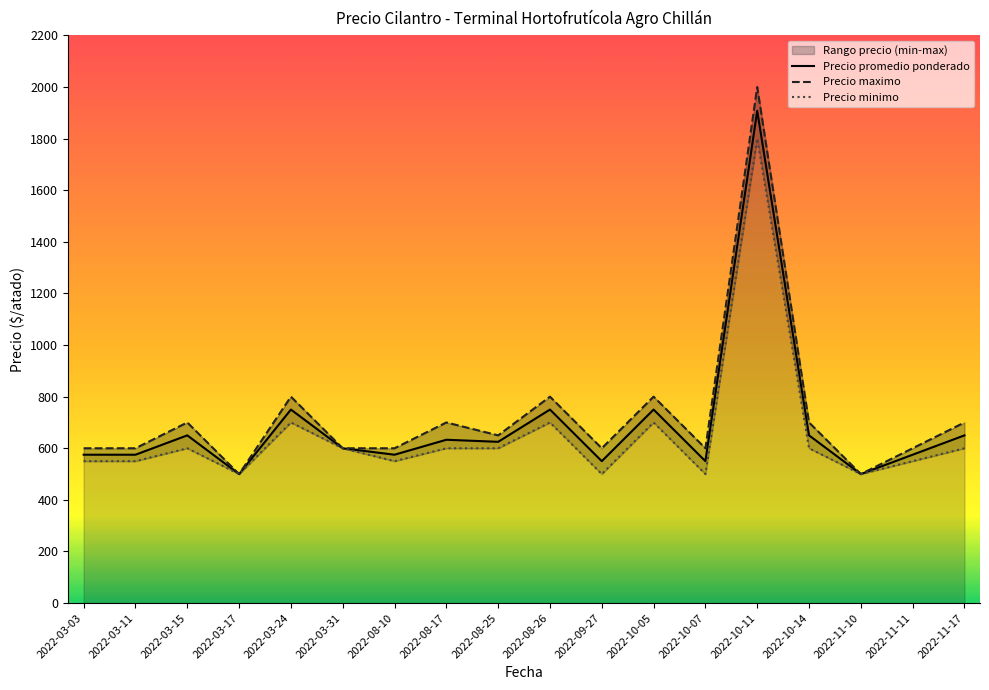

The value of Precio promedio ponderado at 2022-08-25 is 290. True or false?

False